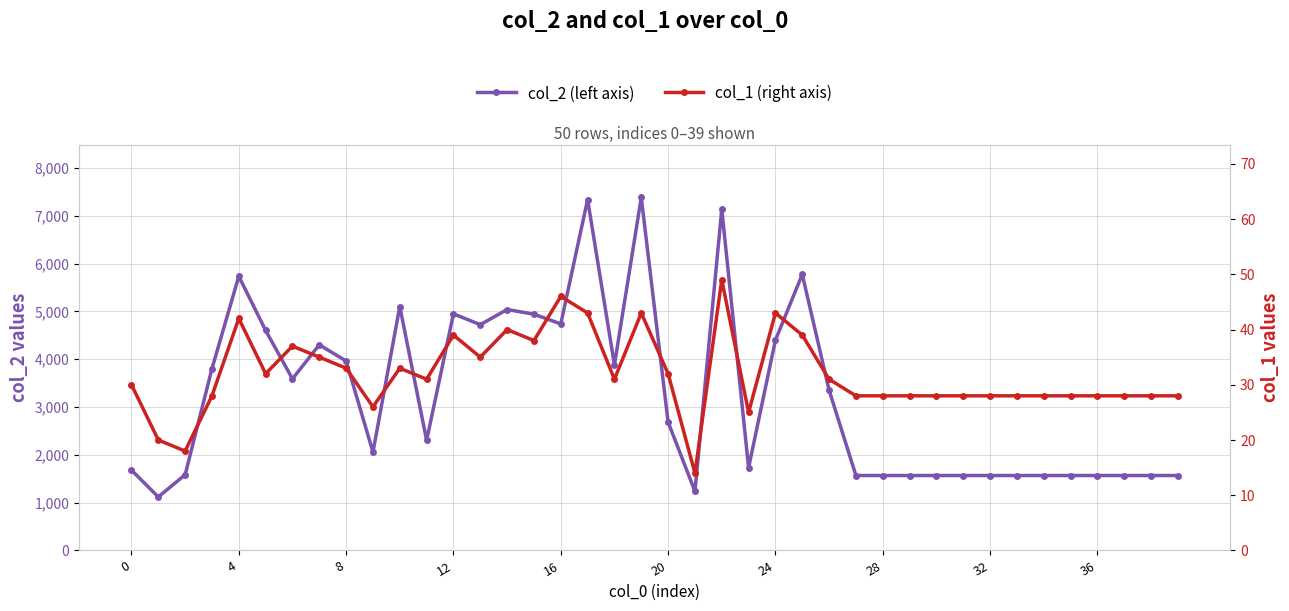

What are all the series names shown in the legend?

col_2 (left axis), col_1 (right axis)